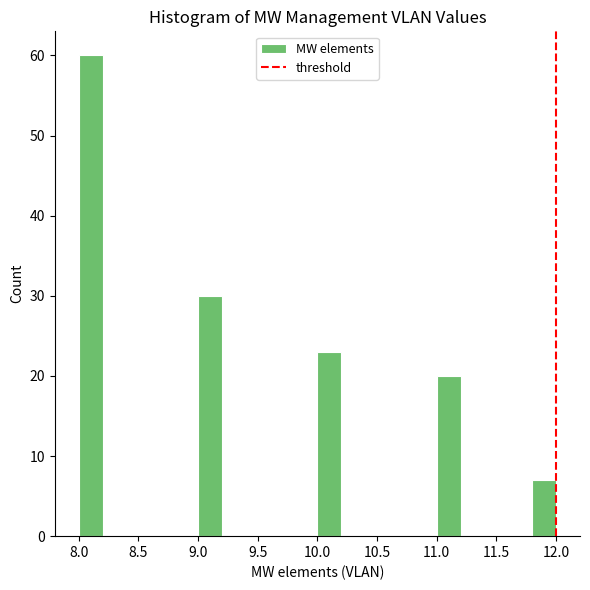

Reading left to right, list every bar in this chart as the range it spans on the x-axis followed by its height. The values are not printed on the chart, so give them approximately, as read against the axis.

8.0 to 8.2: 60
8.2 to 8.4: 0
8.4 to 8.6: 0
8.6 to 8.8: 0
8.8 to 9.0: 0
9.0 to 9.2: 30
9.2 to 9.4: 0
9.4 to 9.6: 0
9.6 to 9.8: 0
9.8 to 10.0: 0
10.0 to 10.2: 23
10.2 to 10.4: 0
10.4 to 10.6: 0
10.6 to 10.8: 0
10.8 to 11.0: 0
11.0 to 11.2: 20
11.2 to 11.4: 0
11.4 to 11.6: 0
11.6 to 11.8: 0
11.8 to 12.0: 7